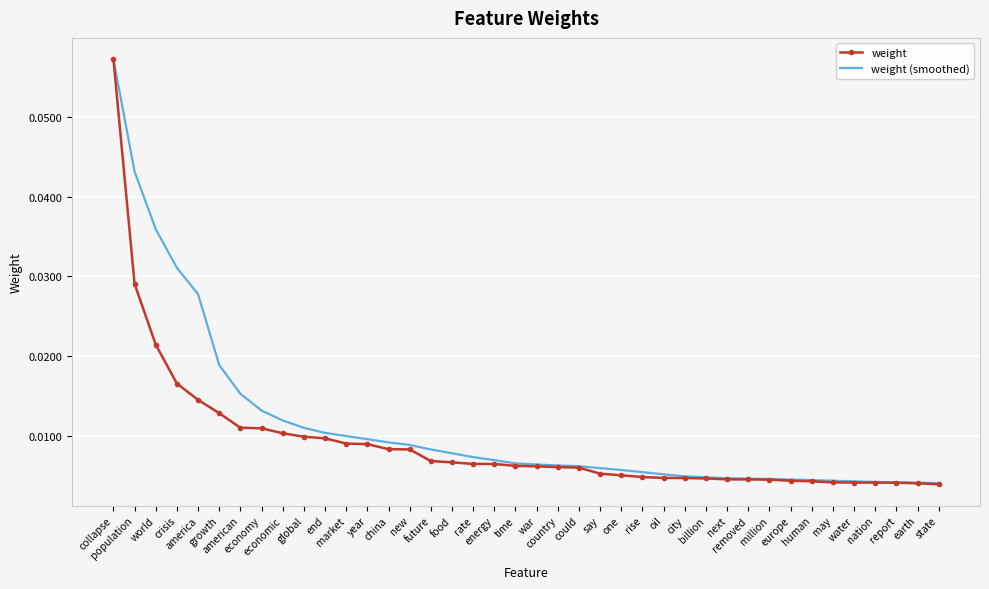

Which series has the largest range (max minus min)?

weight